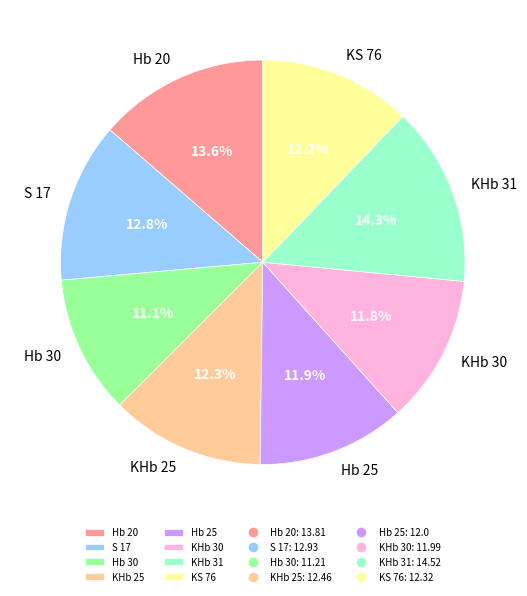

Count the number of slices in the pie.

8